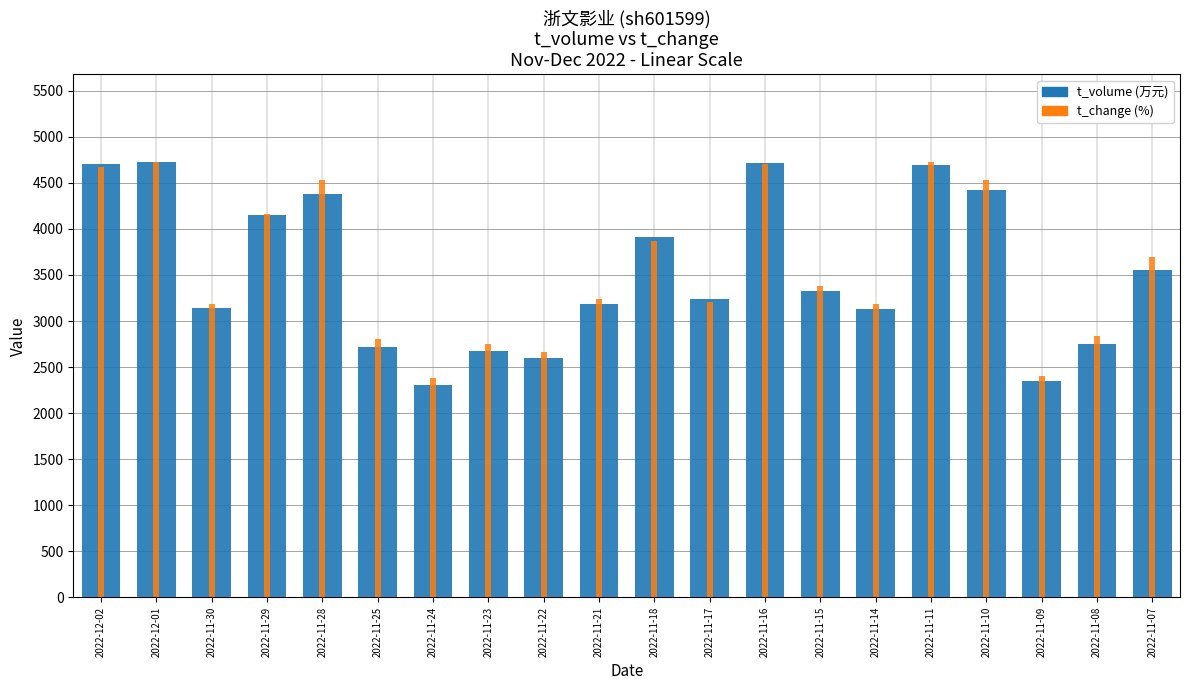

What is the label of the 8th bar from the right?

2022-11-16